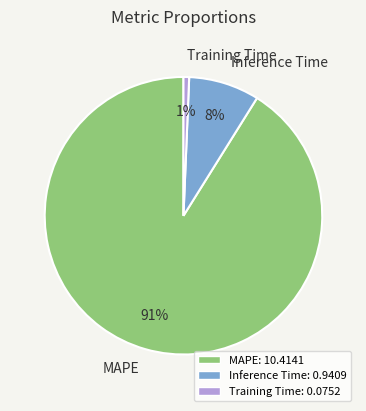

To the nearest percent, what is the difference between the Inference Time and MAPE slice percentages?

83%